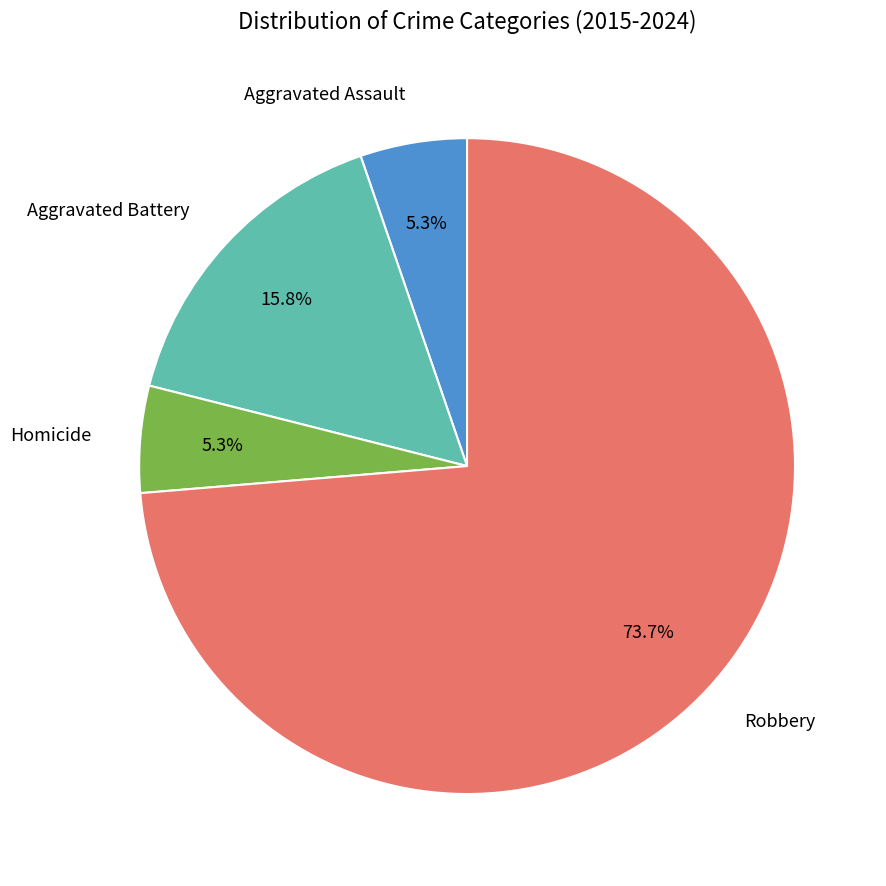

Is there any slice that represents more than half of the pie?

Yes